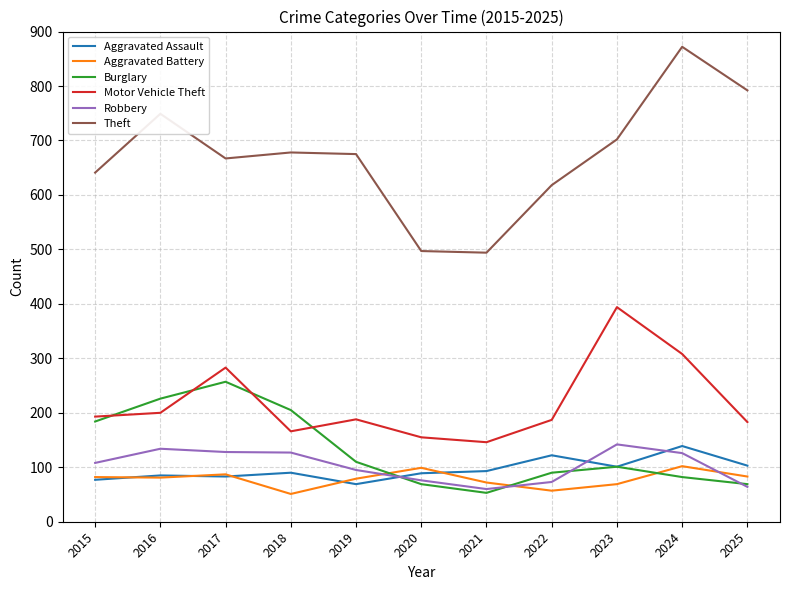

True or false: Burglary and Theft intersect in this chart.

False